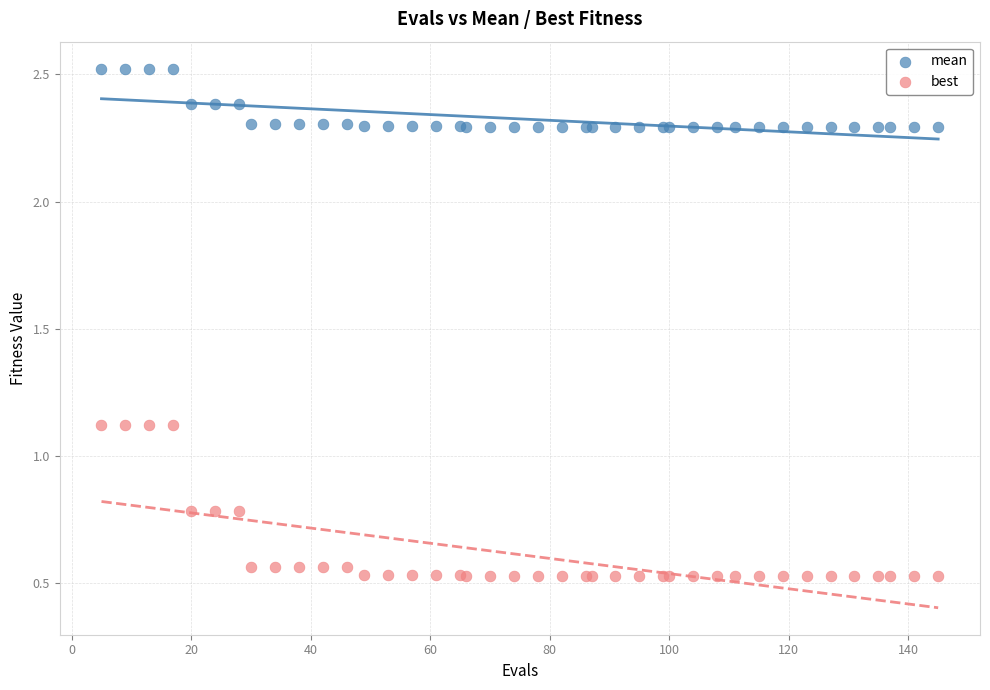

What are all the series names shown in the legend?

mean, best